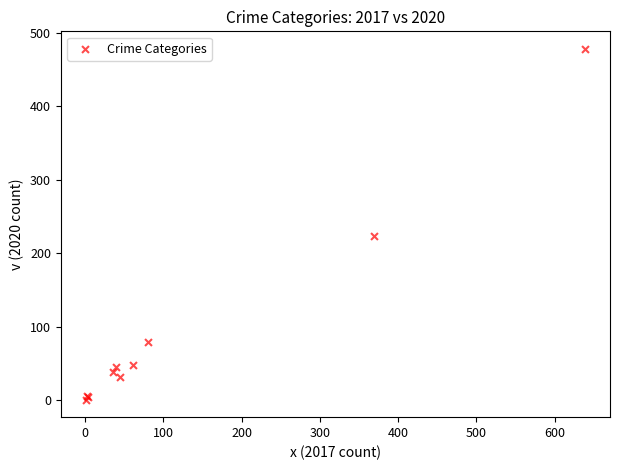

What Y value in the scatter plot is closest to 239?

223